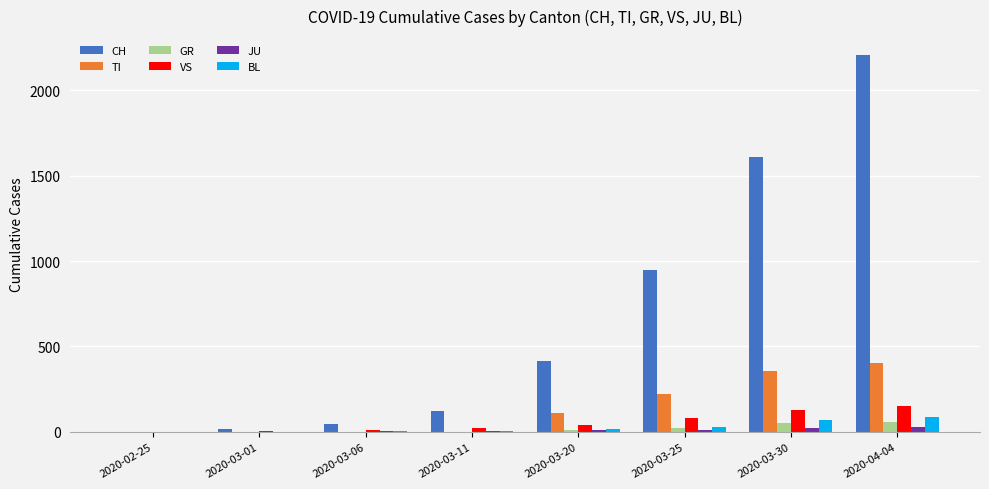

Is the value of CH at 2020-03-25 greater than the value of VS at 2020-03-11?

Yes